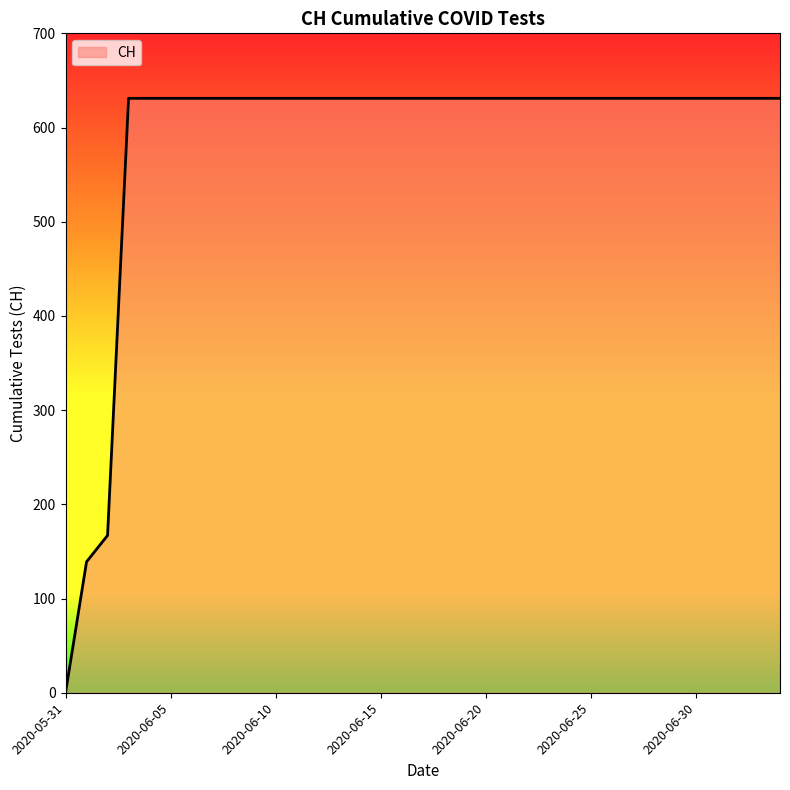

Does the chart have visible grid lines?

No